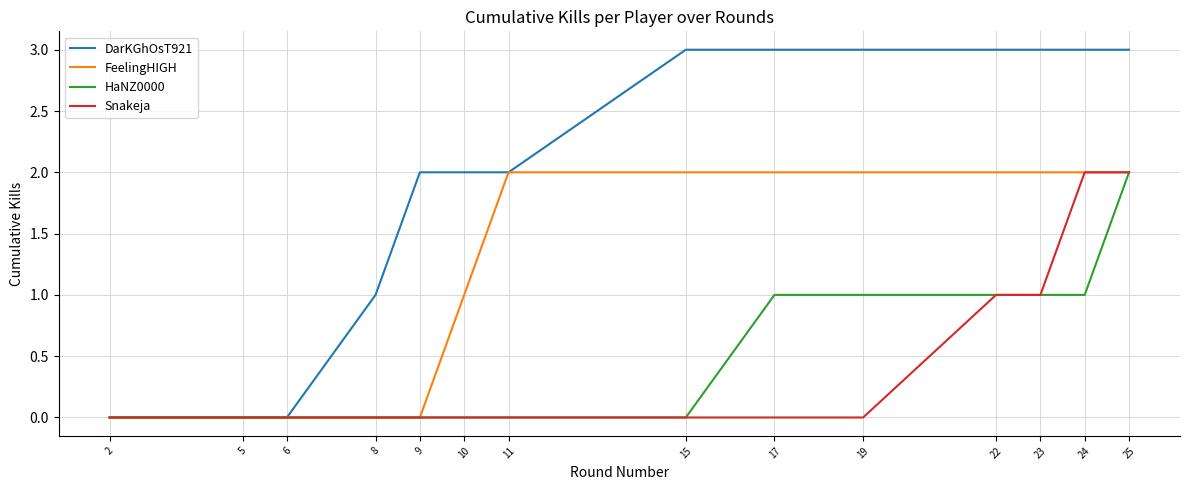

What is the greatest value displayed?

3